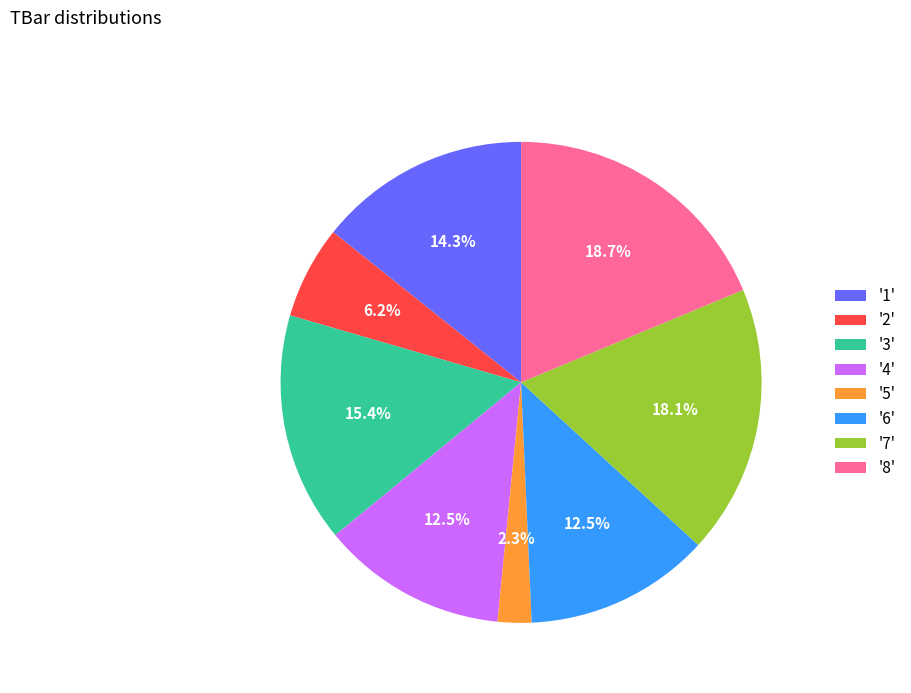

Which has a higher value, '1' or '7'?

'7'